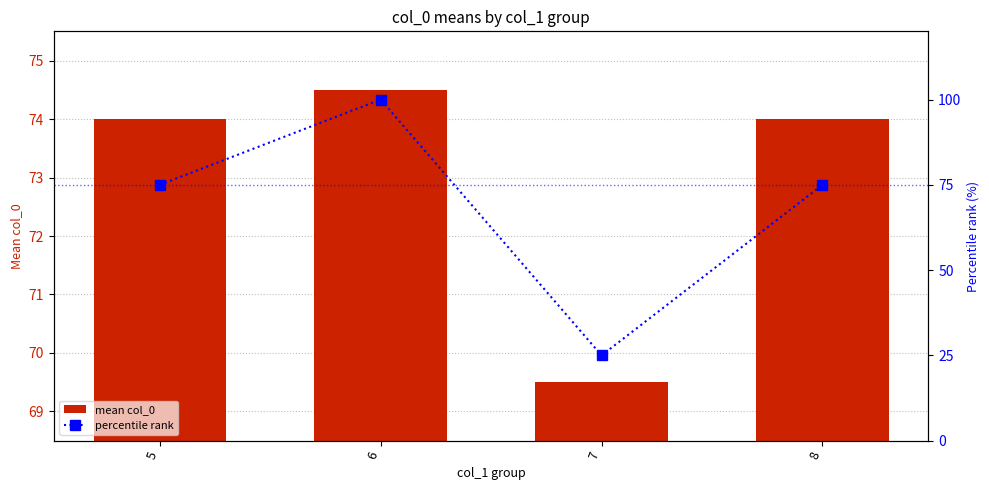

The value of mean col_0 at 6 is 128.6. True or false?

False